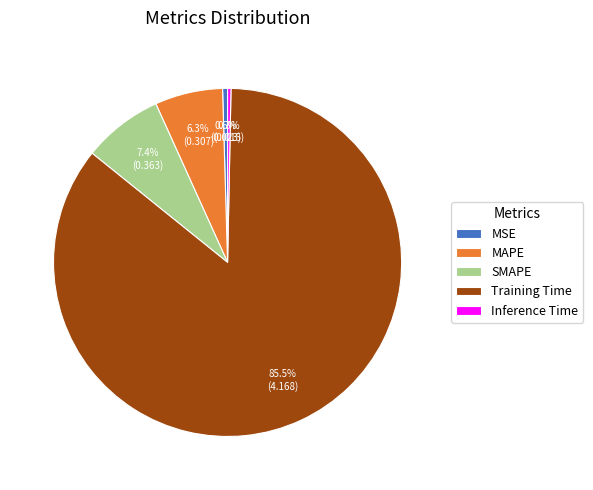

True or false: MAPE accounts for 6% of the total.

True